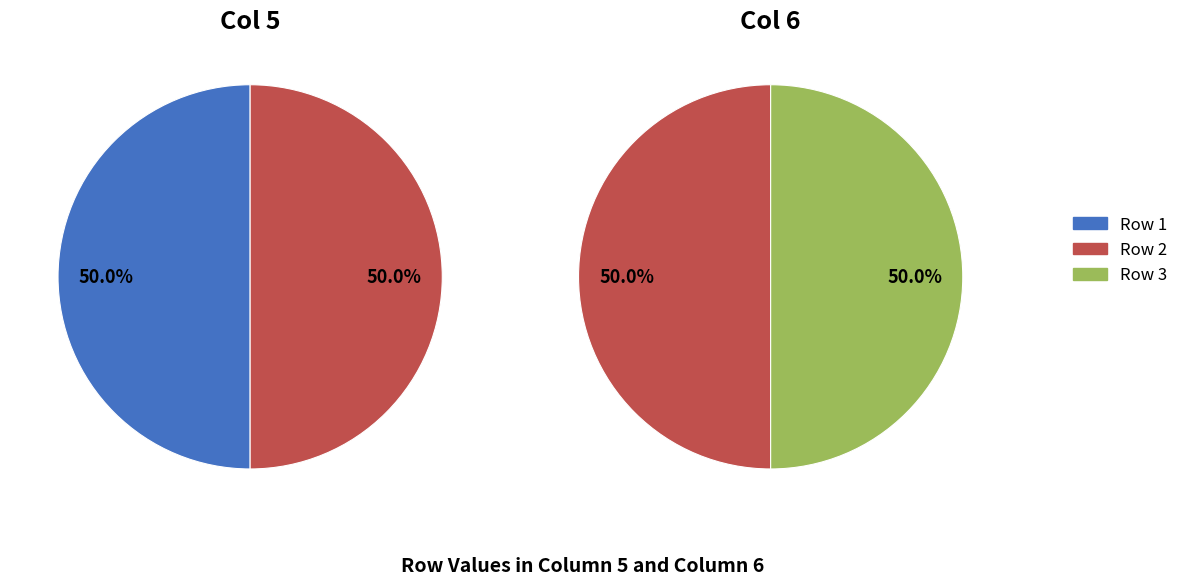

Is it true that 4 is 1% of the pie?

False